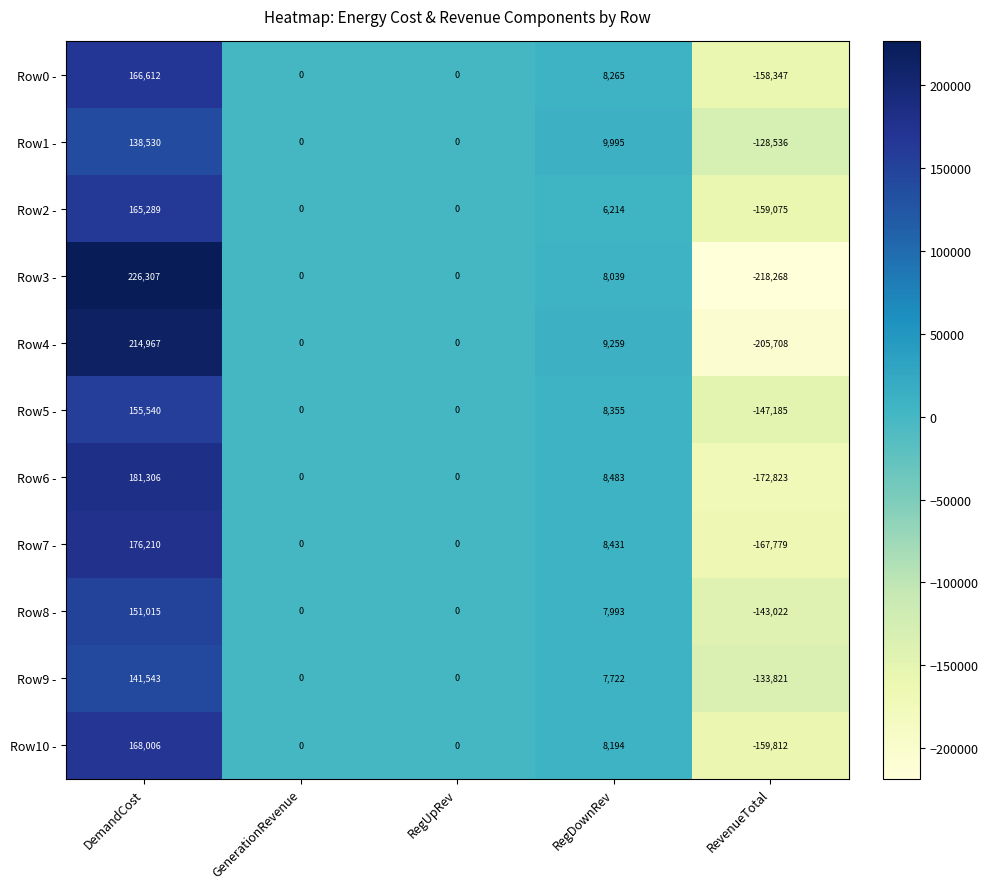

Rank the series by their maximum value, from highest to lowest.

Row3 -, Row4 -, Row6 -, Row7 -, Row10 -, Row0 -, Row2 -, Row5 -, Row8 -, Row9 -, Row1 -